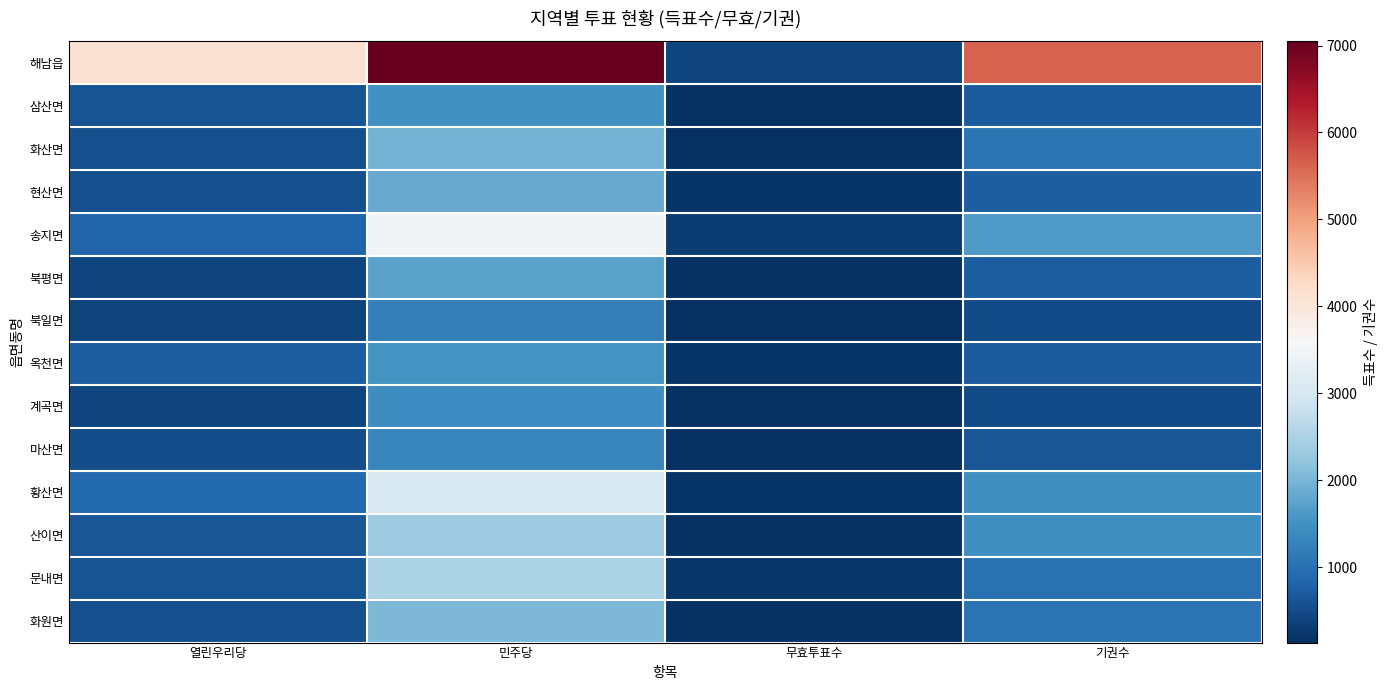

Which series has the largest total across all categories?

해남읍